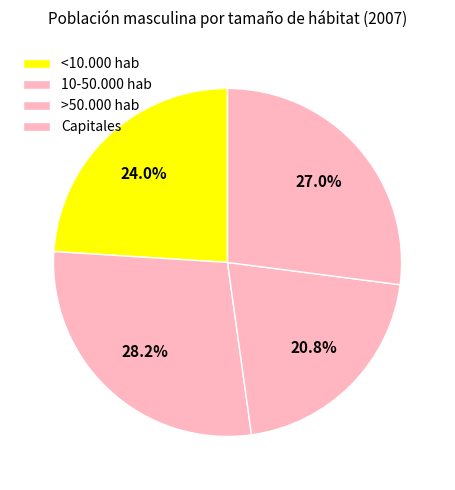

Count the number of slices in the pie.

4